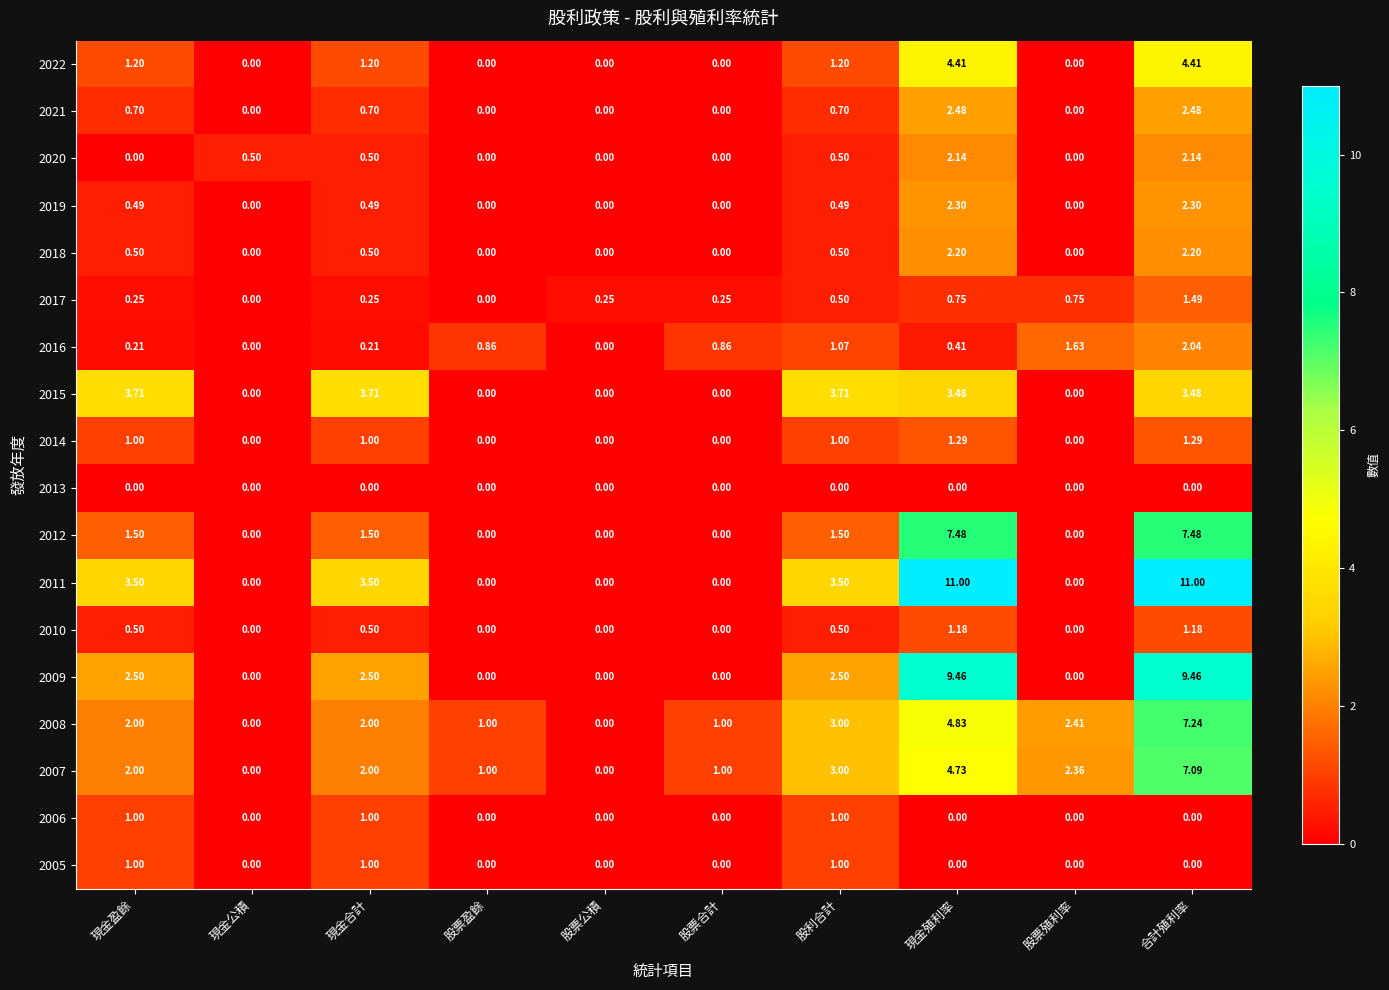

At which category is the sum across all series the highest?

合計殖利率